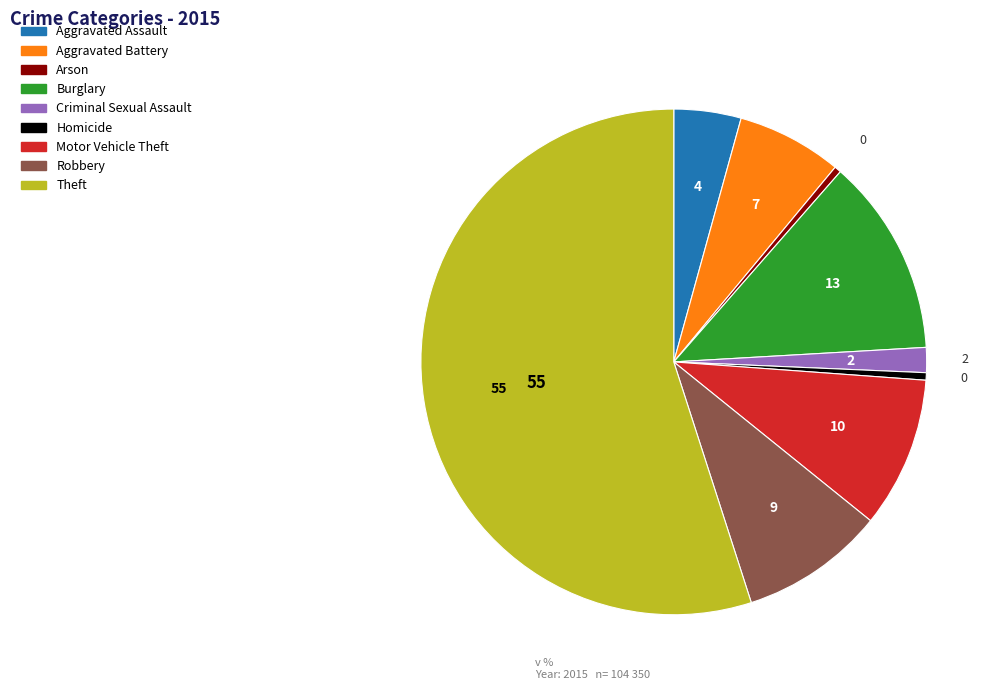

What is the majority slice?

Theft